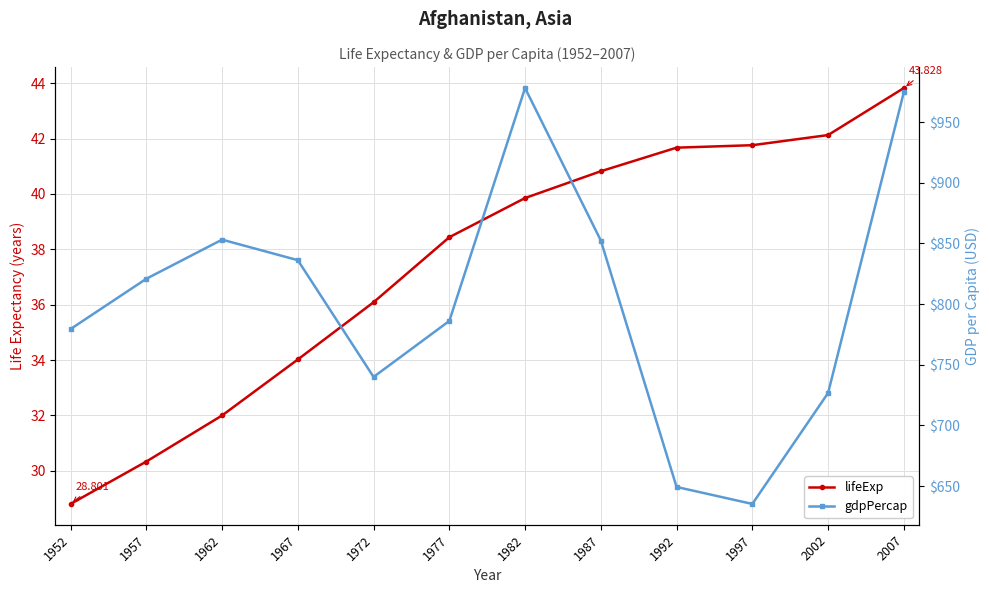

Which category has the highest value across all series?

1982